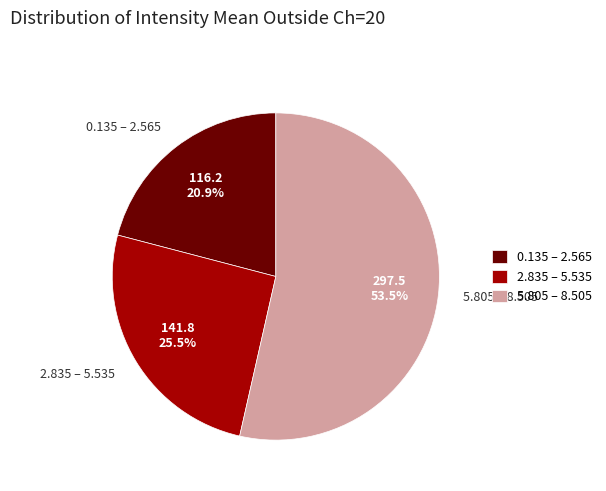

Do 0.135 – 2.565 and 5.805 – 8.505 together represent more than half of the pie?

Yes